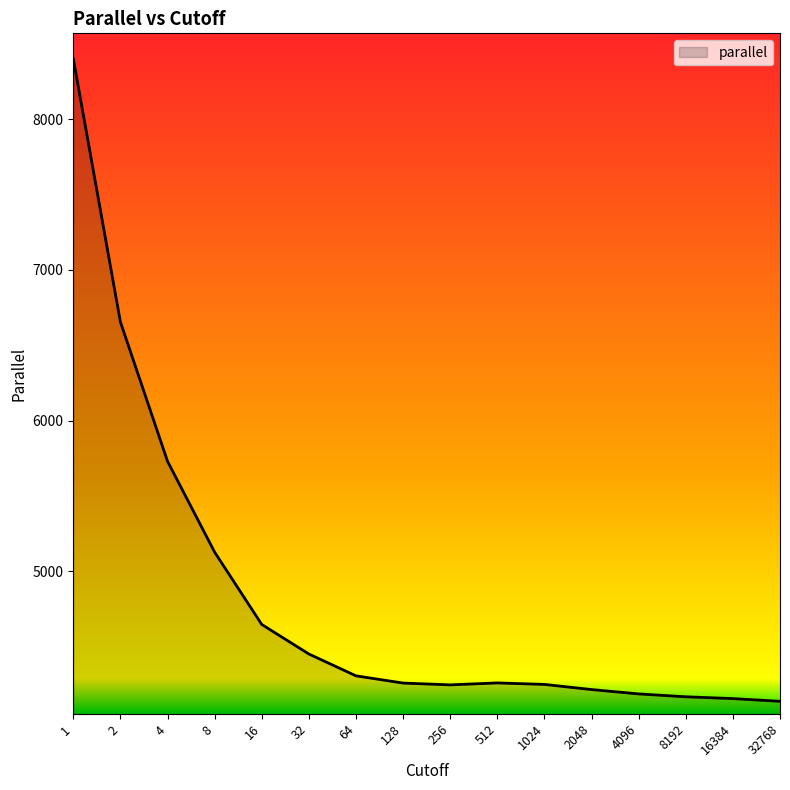

What is the difference between the values at 16384 and 1024?

94